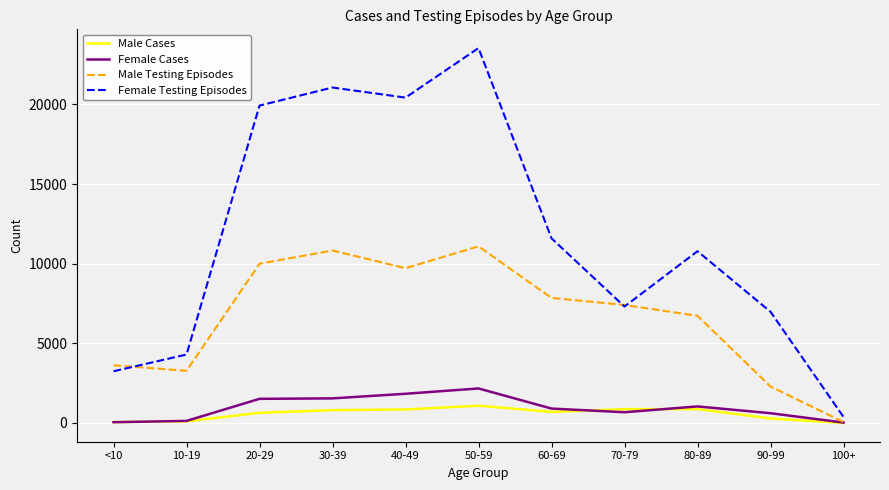

At how many categories does at least one series exceed 5276?

8